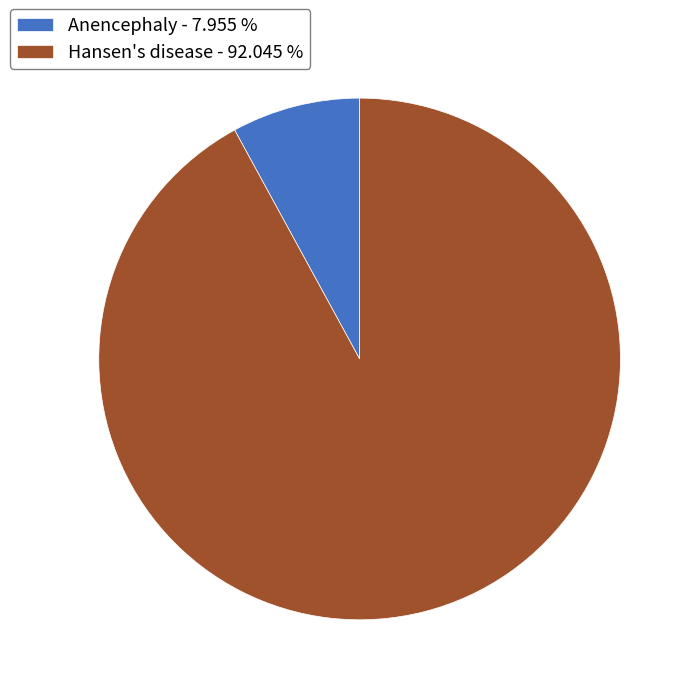

Is Anencephaly - 7.955 % the majority of the pie?

No